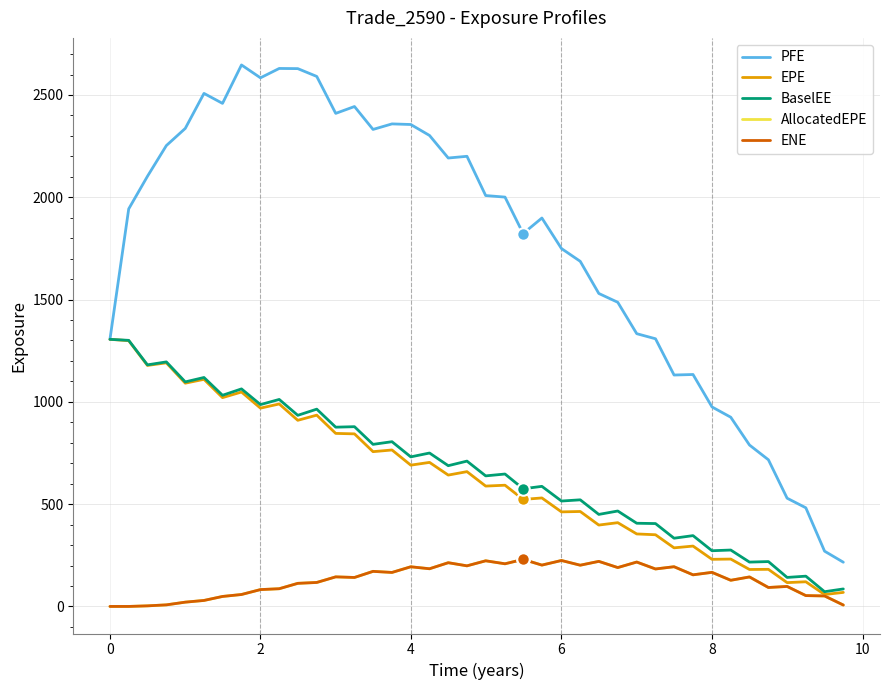

Which series has the widest spread of values?

PFE